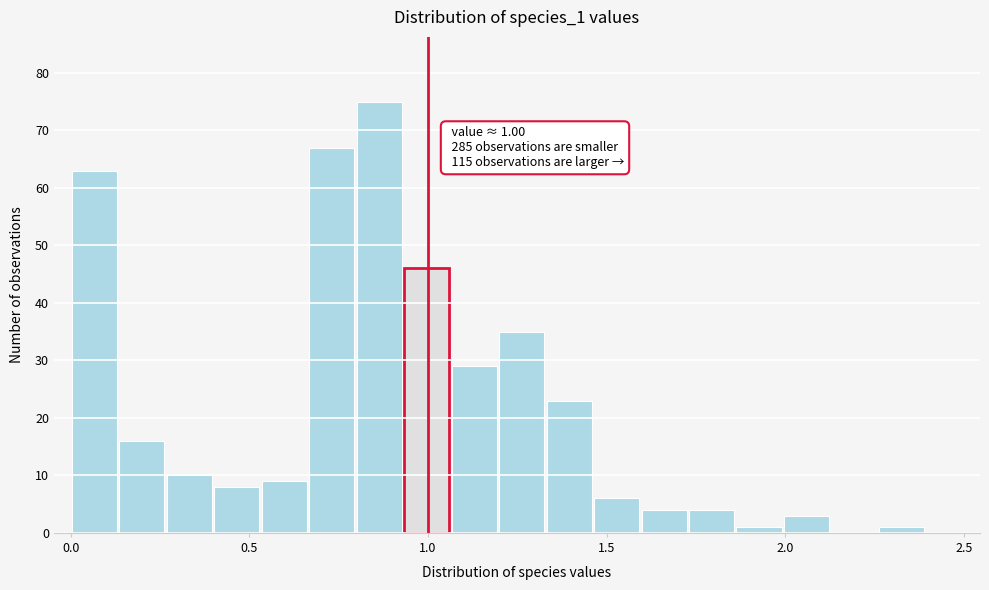

Read against the x-axis, roughly where is the centre of the tallest bar?

0.85